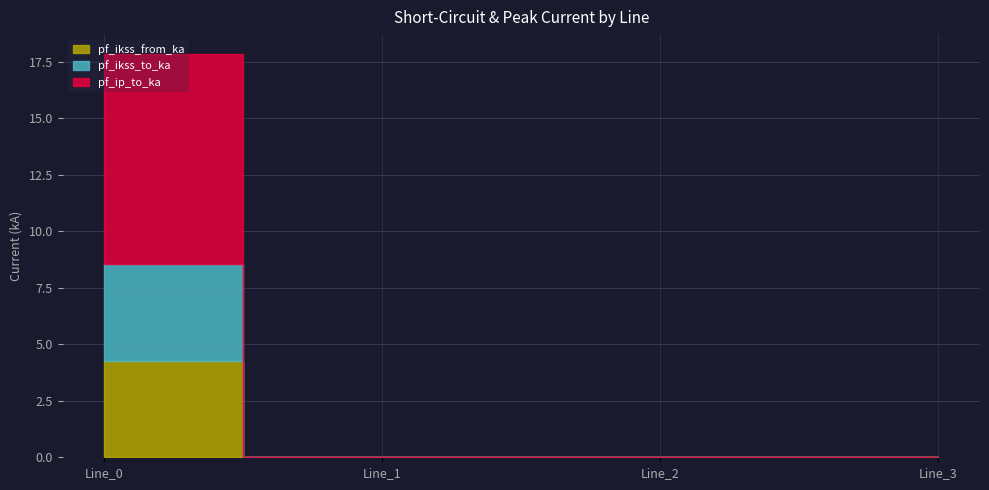

Rank the categories by pf_ikss_from_ka value from lowest to highest.

Line_1, Line_2, Line_3, Line_0